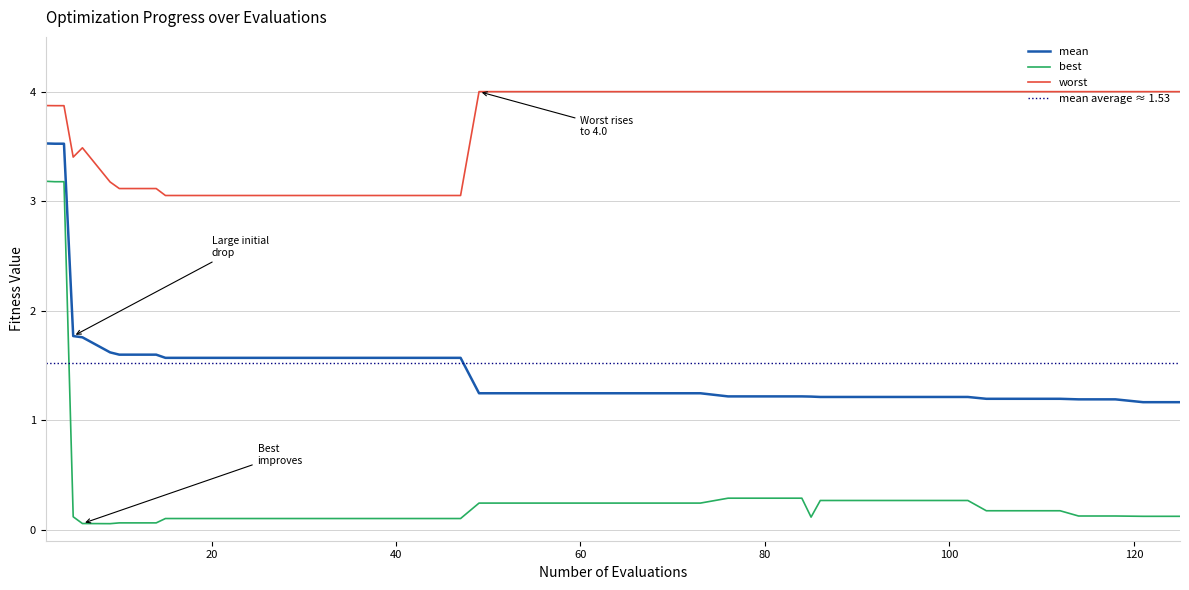

True or false: best and mean cross at least once.

False